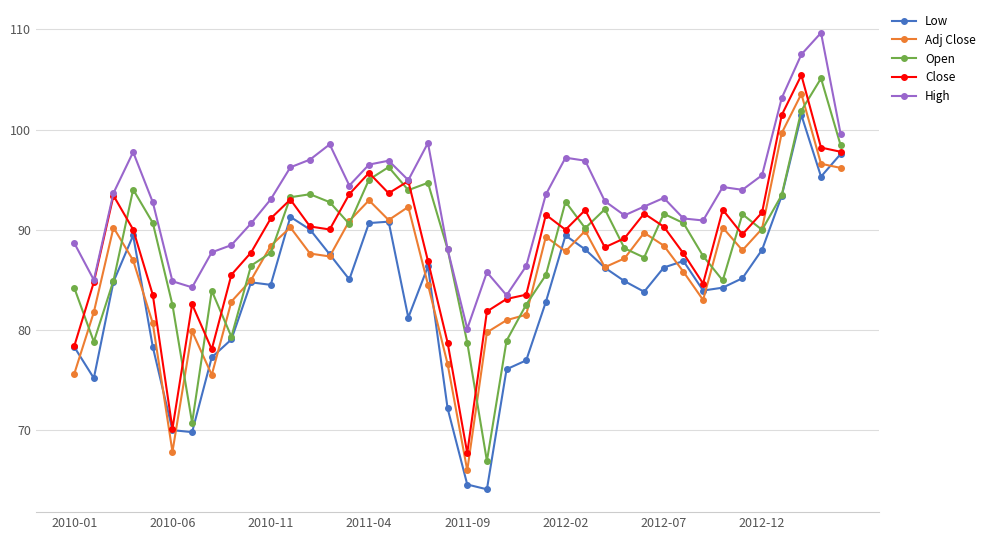

Which series has the largest total across all categories?

High